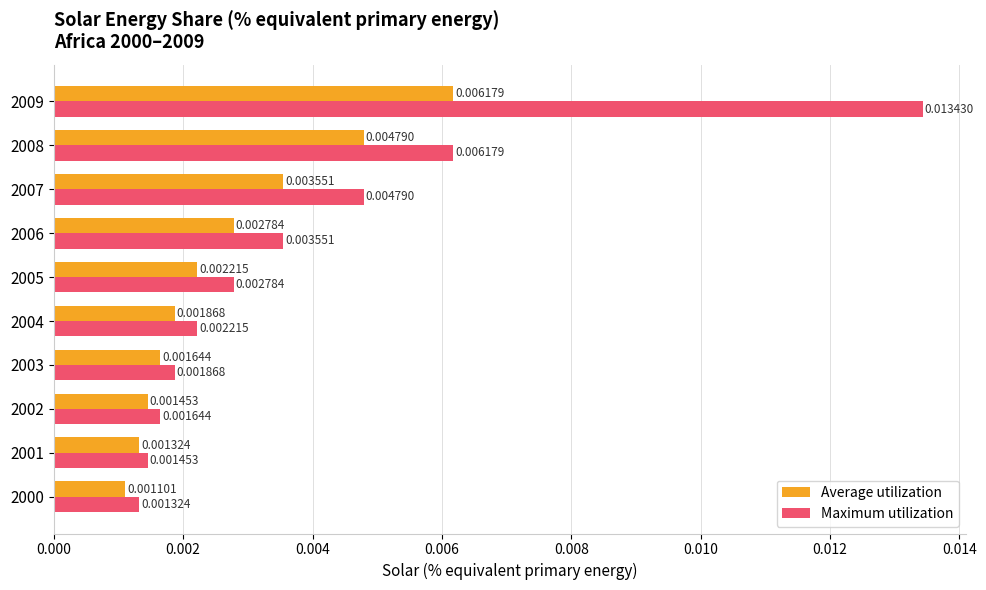

What are all the series names shown in the legend?

Average utilization, Maximum utilization